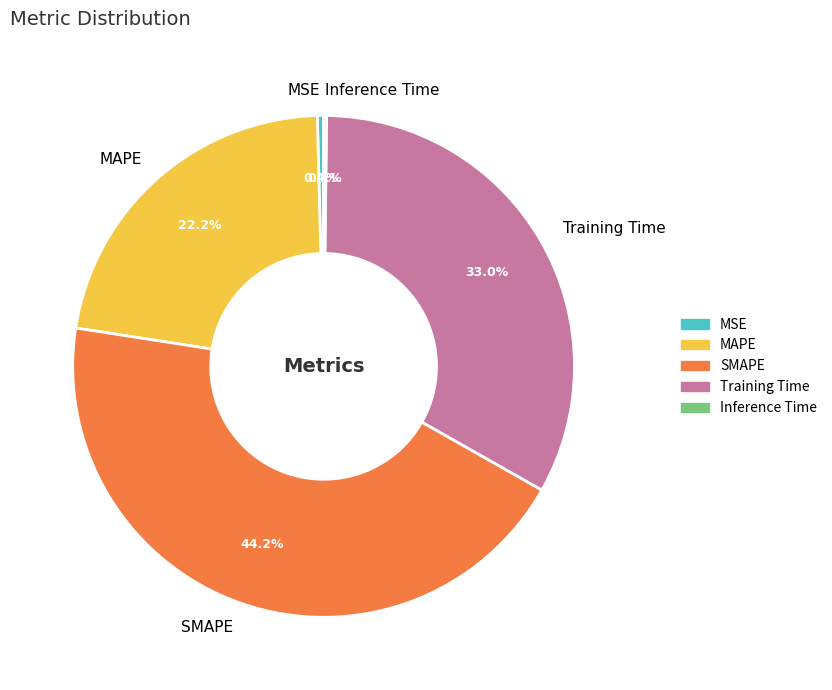

What is the largest slice in the pie chart?

SMAPE